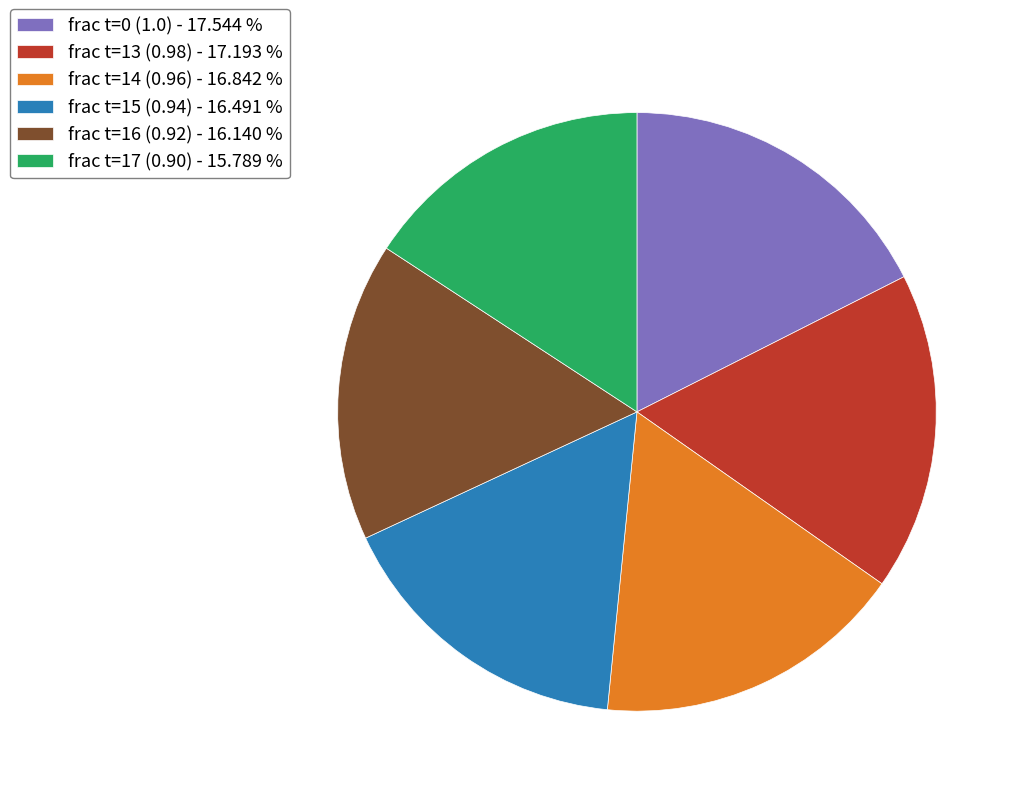

How many segments does this pie chart have?

6